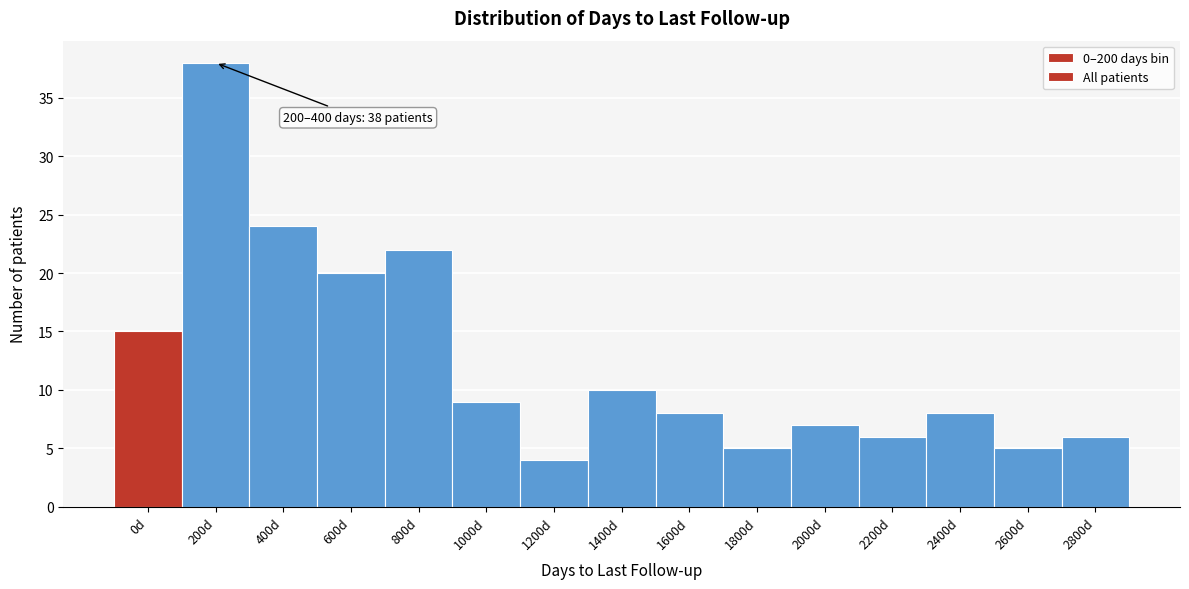

Reading left to right, extract all data points from this chart.

0d=15	200d=38	400d=24	600d=20	800d=22	1000d=9	1200d=4	1400d=10	1600d=8	1800d=5	2000d=7	2200d=6	2400d=8	2600d=5	2800d=6